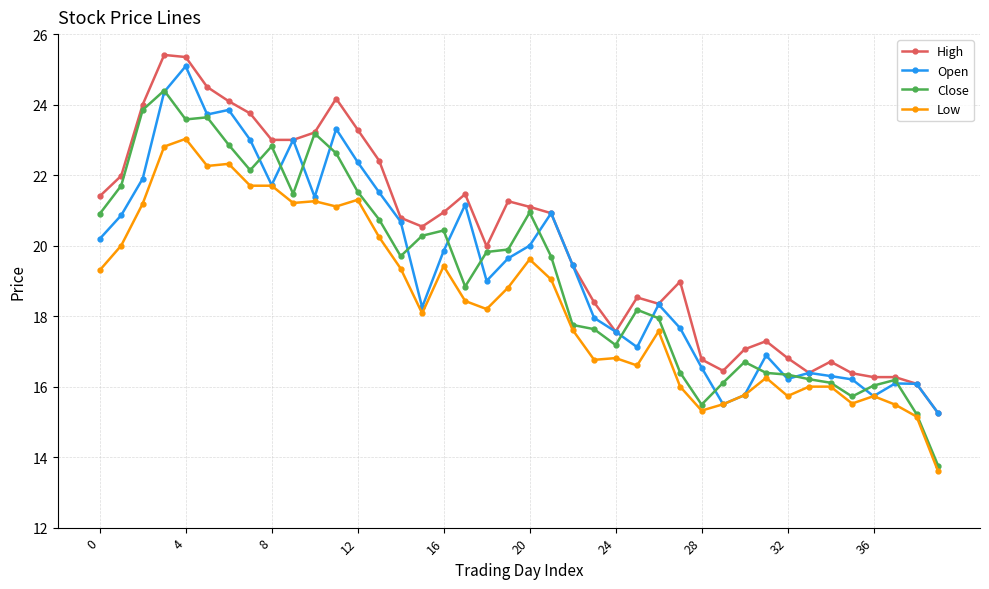

True or false: Low and High cross at least once.

False